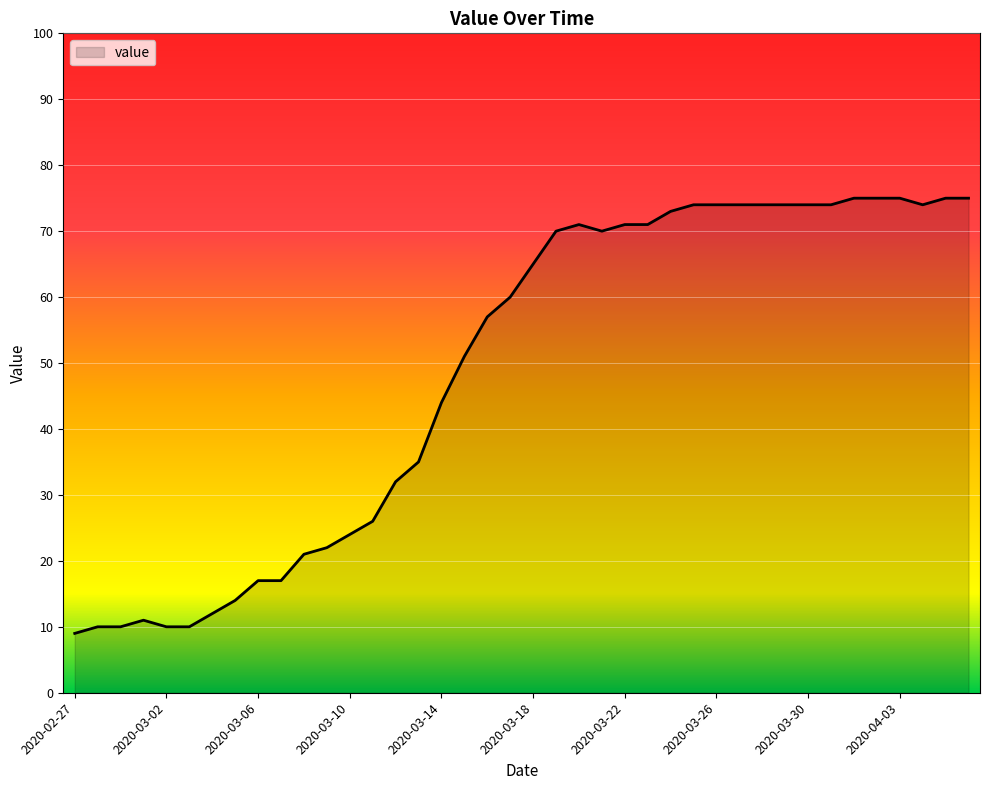

What is the minimum value shown in the chart?

9